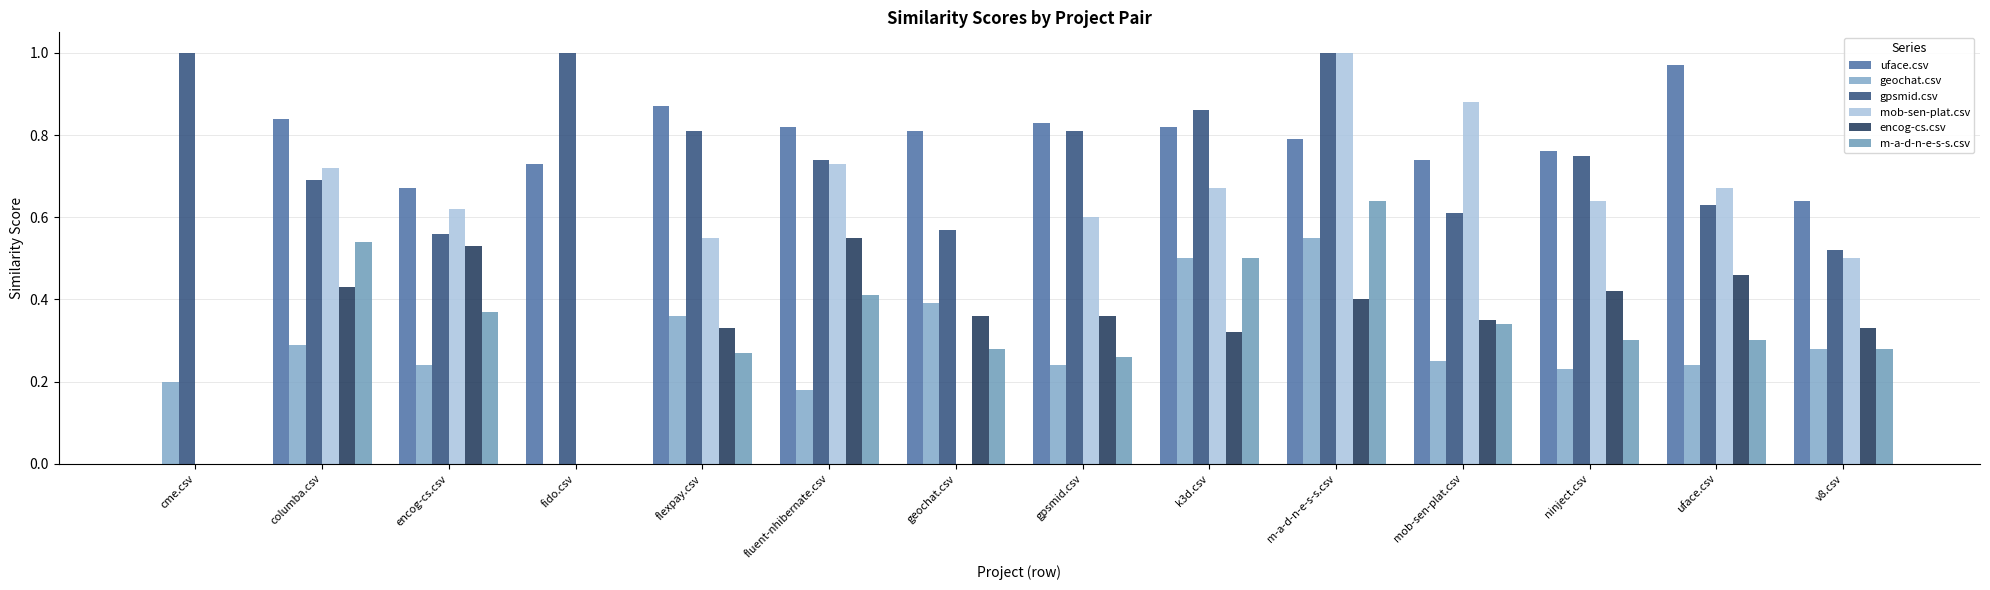

How many data points does each series have?

14